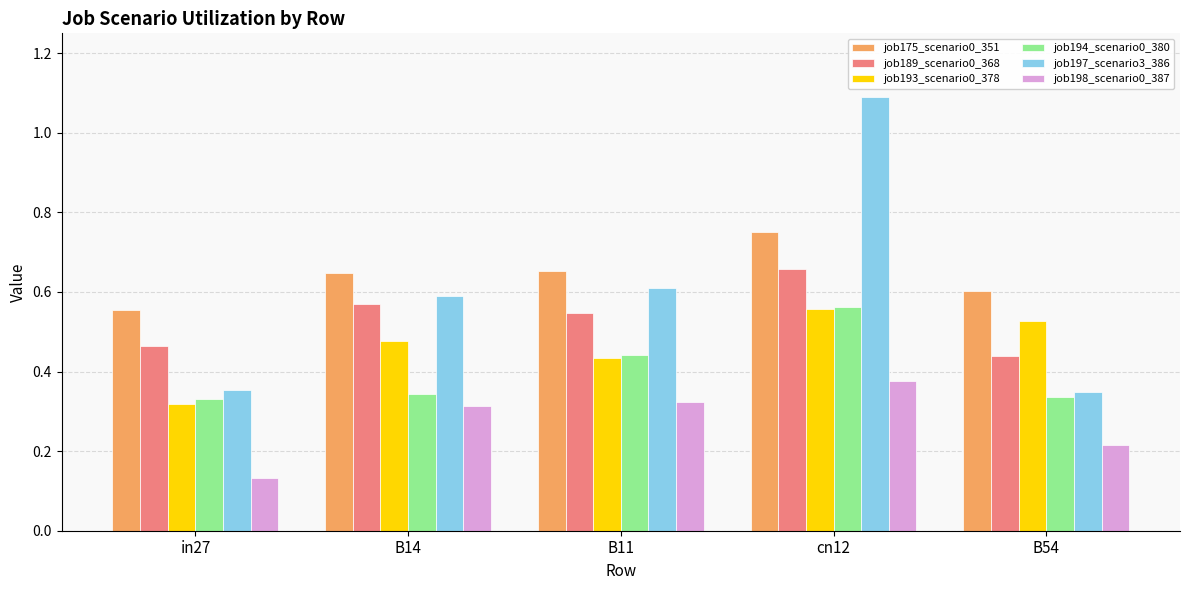

At which category does the chart reach its minimum across all series?

in27